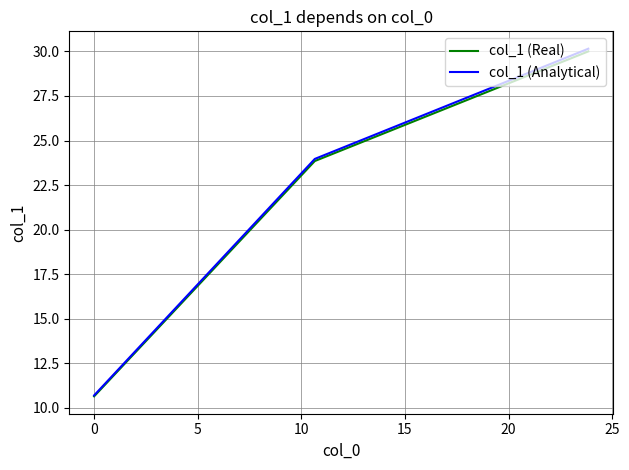

Which series has the largest range (max minus min)?

col_1 (Analytical)